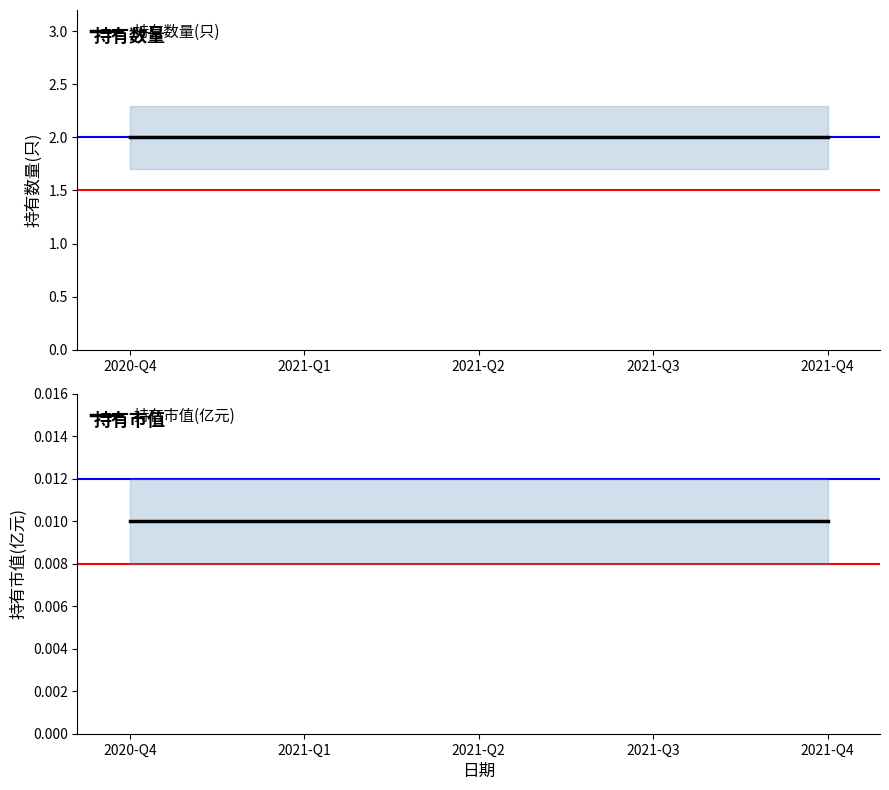

Which series has the largest range (max minus min)?

持有数量(只)